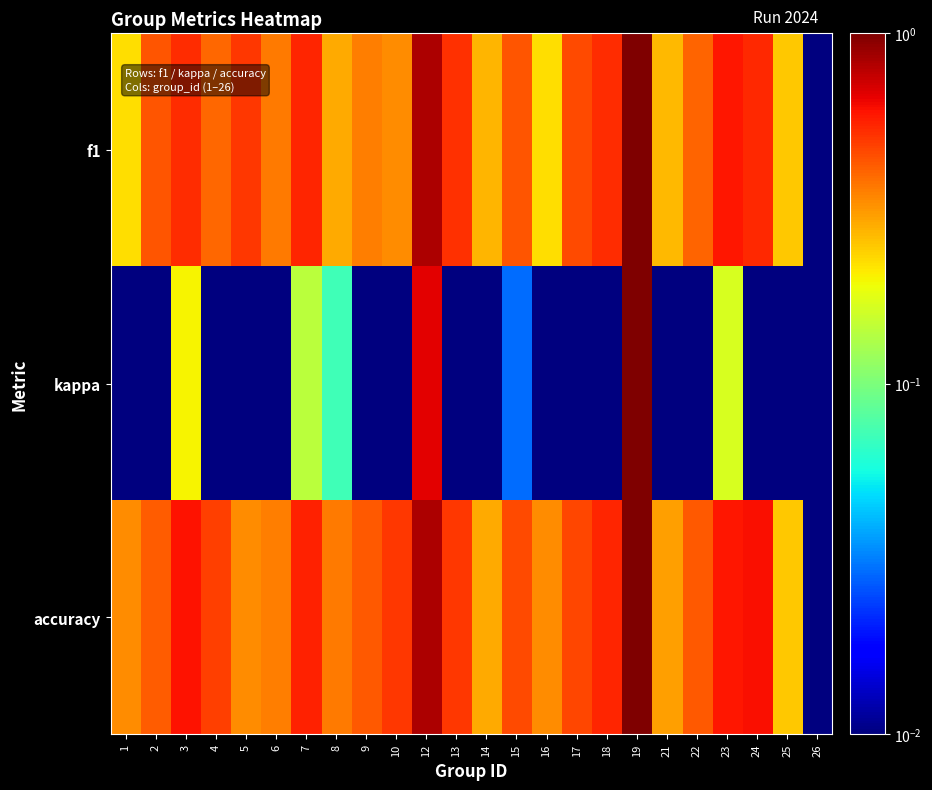

Reading right to left, extract all data points from this chart.

f1: 26=0.0	25=0.2	24=0.5	23=0.6	22=0.4	21=0.3	19=1.0	18=0.5	17=0.5	16=0.2	15=0.4	14=0.3	13=0.5	12=0.8	10=0.3	9=0.4	8=0.3	7=0.5	6=0.4	5=0.5	4=0.4	3=0.5	2=0.4	1=0.2
kappa: 26=0.0	25=0.0	24=0.0	23=0.2	22=0.0	21=0.0	19=1.0	18=0.0	17=0.0	16=0.0	15=0.0	14=0.0	13=0.0	12=0.7	10=0.0	9=0.0	8=0.1	7=0.1	6=0.0	5=0.0	4=0.0	3=0.2	2=0.0	1=0.0
accuracy: 26=0.0	25=0.2	24=0.6	23=0.6	22=0.4	21=0.3	19=1.0	18=0.5	17=0.5	16=0.3	15=0.5	14=0.3	13=0.5	12=0.8	10=0.5	9=0.4	8=0.4	7=0.6	6=0.4	5=0.3	4=0.5	3=0.6	2=0.4	1=0.3